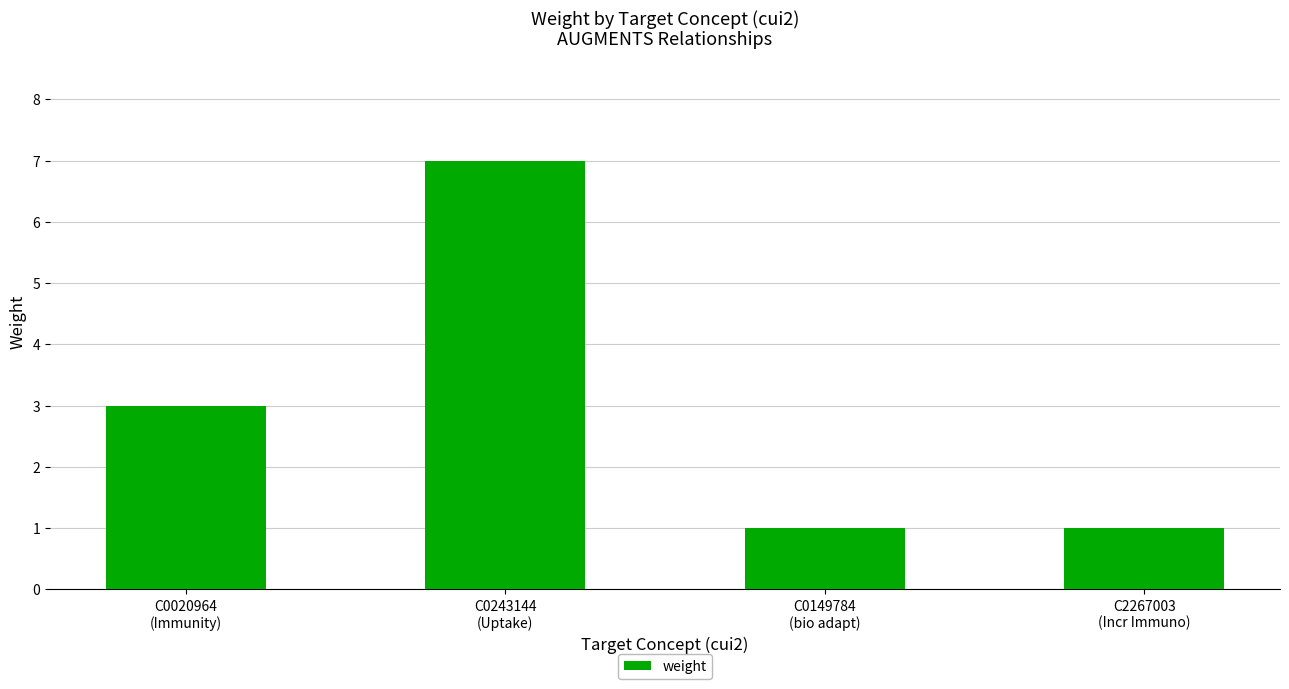

What is the sum of the values at C2267003
(Incr Immuno) and C0243144
(Uptake)?

8